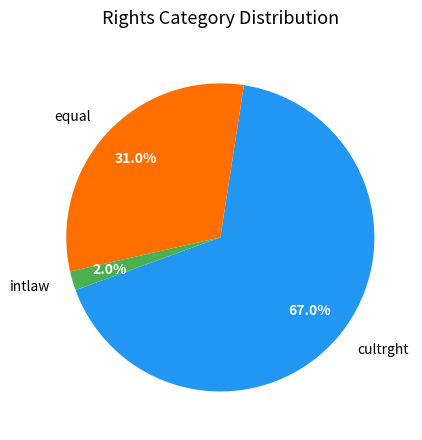

To the nearest percent, what is the combined percentage of equal and intlaw?

33%